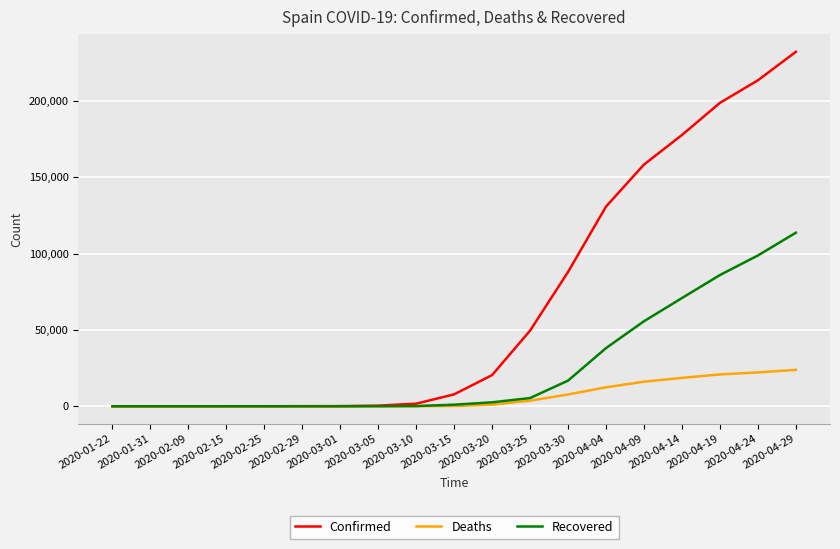

What is the difference between the maximum and minimum values in the Deaths series?

23822